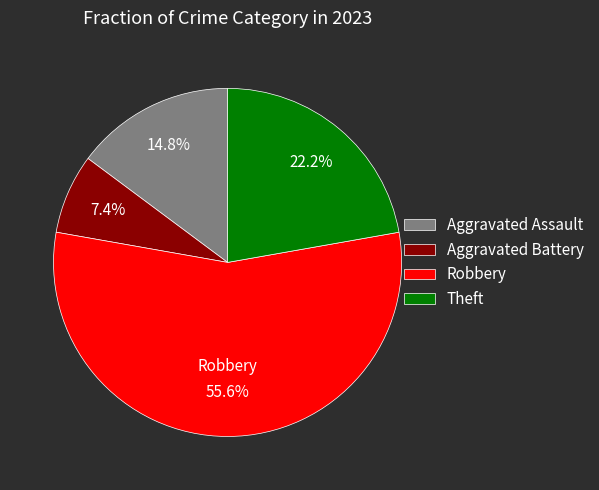

To the nearest percent, what is the difference between the largest and smallest slice percentages?

48%